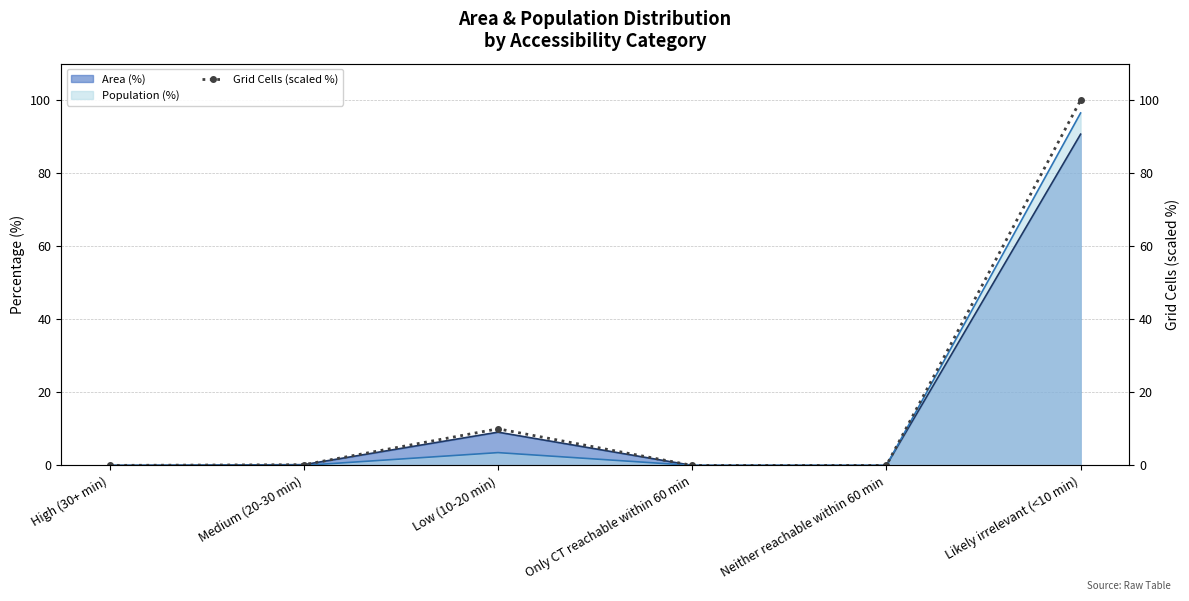

The value at Neither reachable within 60 min is 0.0. True or false?

True